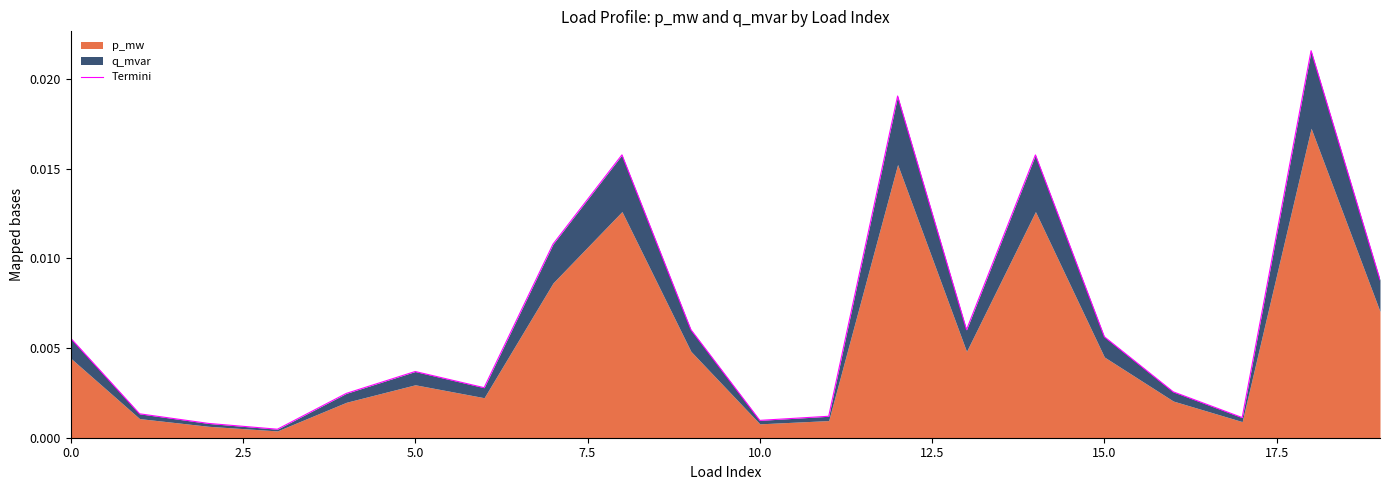

The value at 16 is 0.0. True or false?

True